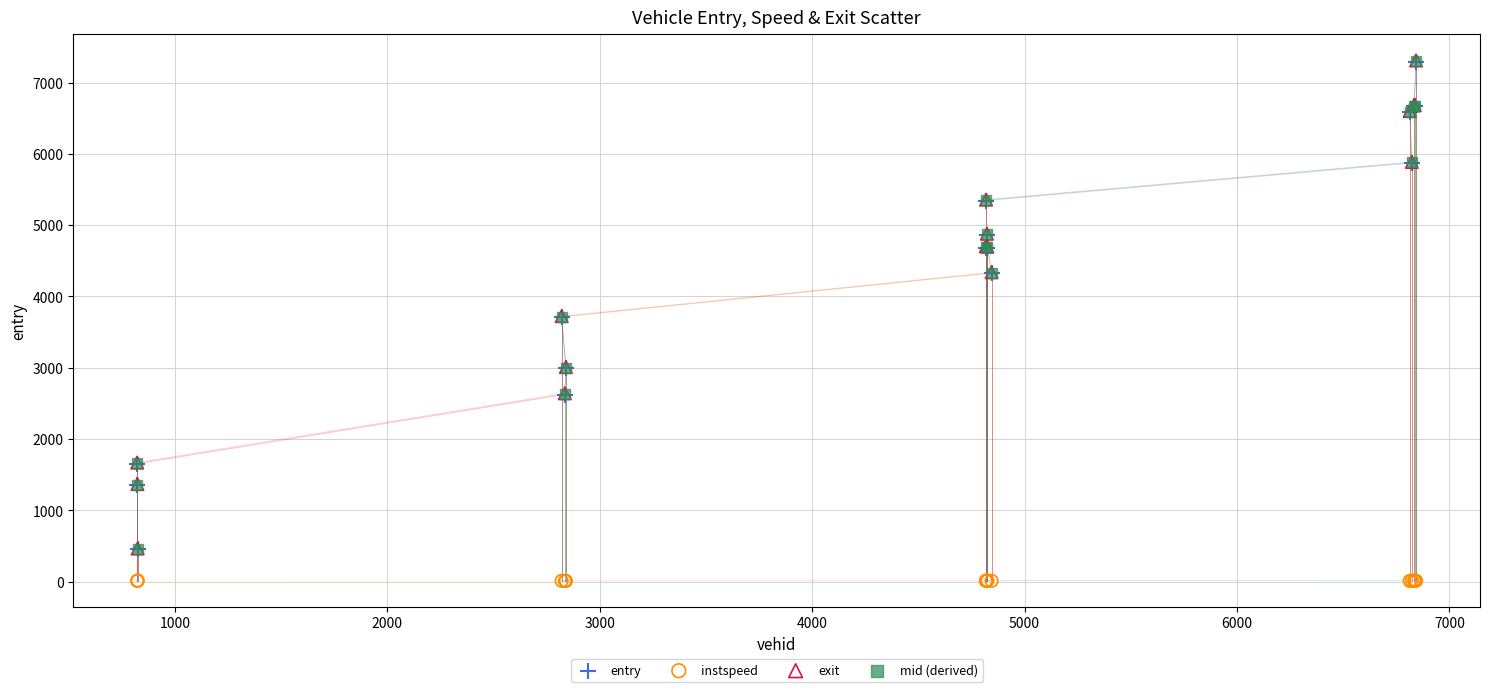

What are all the series names shown in the legend?

entry, instspeed, exit, mid (derived)